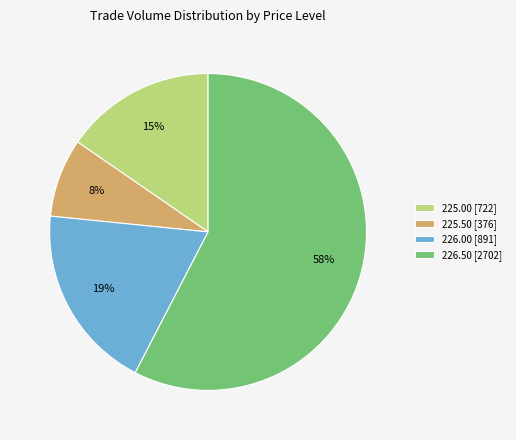

Is the sum of 226.50 [2702] and 225.00 [722] greater than half?

Yes